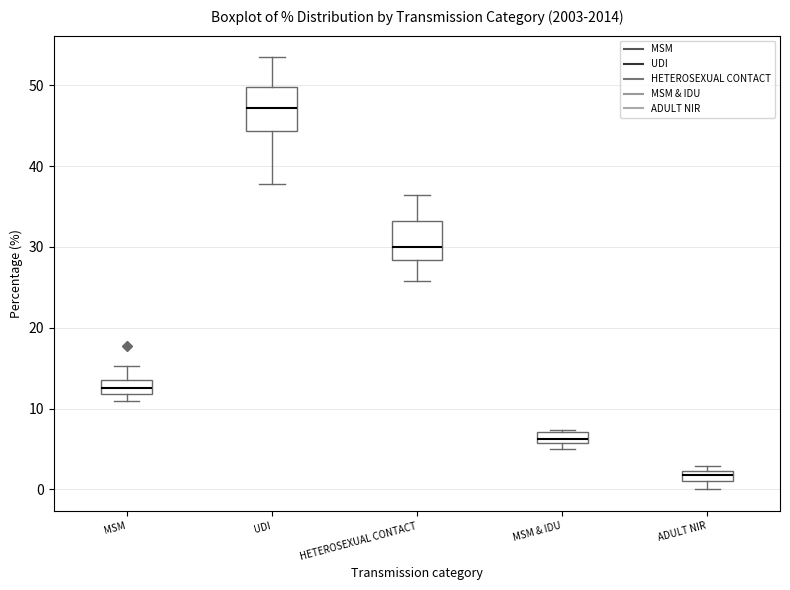

Where is the lower edge of the box for UDI on the y-axis? The values are not printed on the chart, so give them approximately, as read against the axis.

44